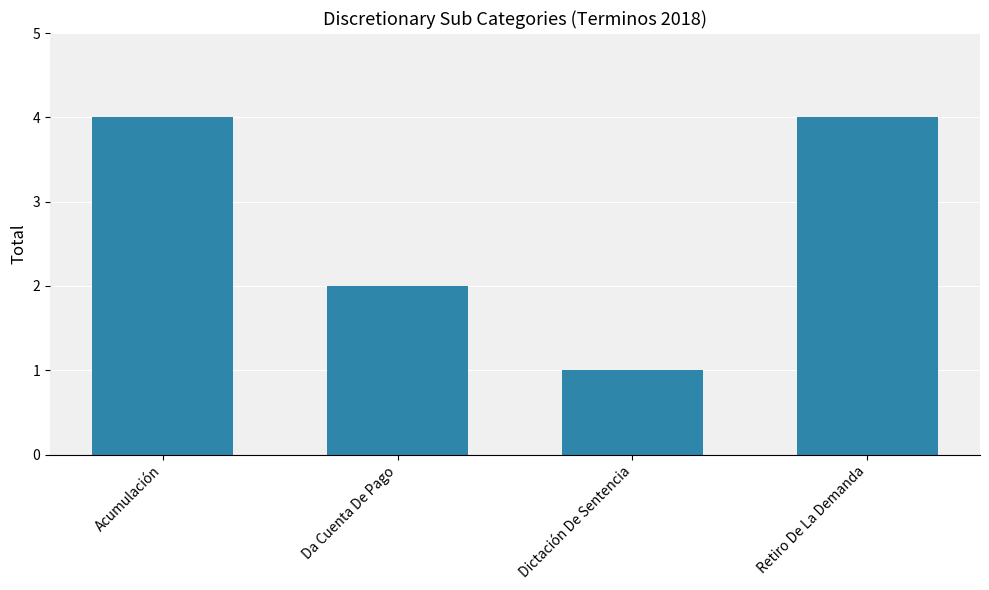

Is it true that the value at Retiro De La Demanda is 6?

False